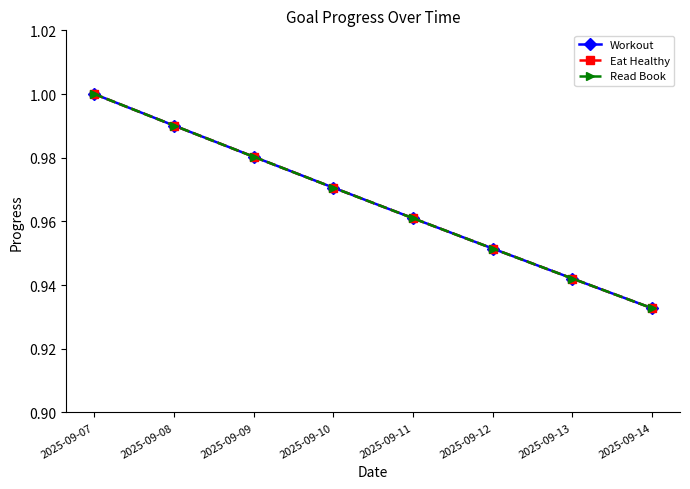

List the labels in order of Workout value, largest first.

2025-09-07, 2025-09-08, 2025-09-09, 2025-09-10, 2025-09-11, 2025-09-12, 2025-09-13, 2025-09-14